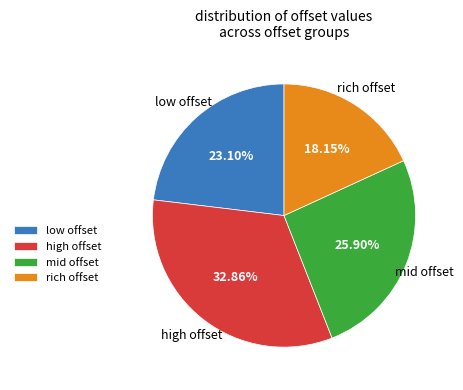

Do high offset and rich offset together represent more than half of the pie?

Yes